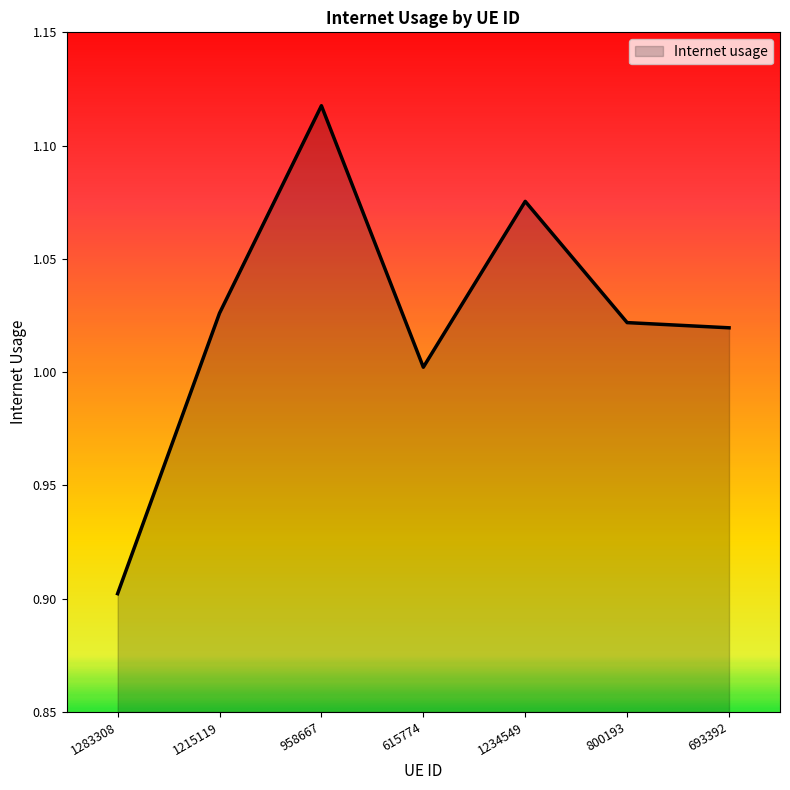

The value at 1215119 is 1.0. True or false?

True